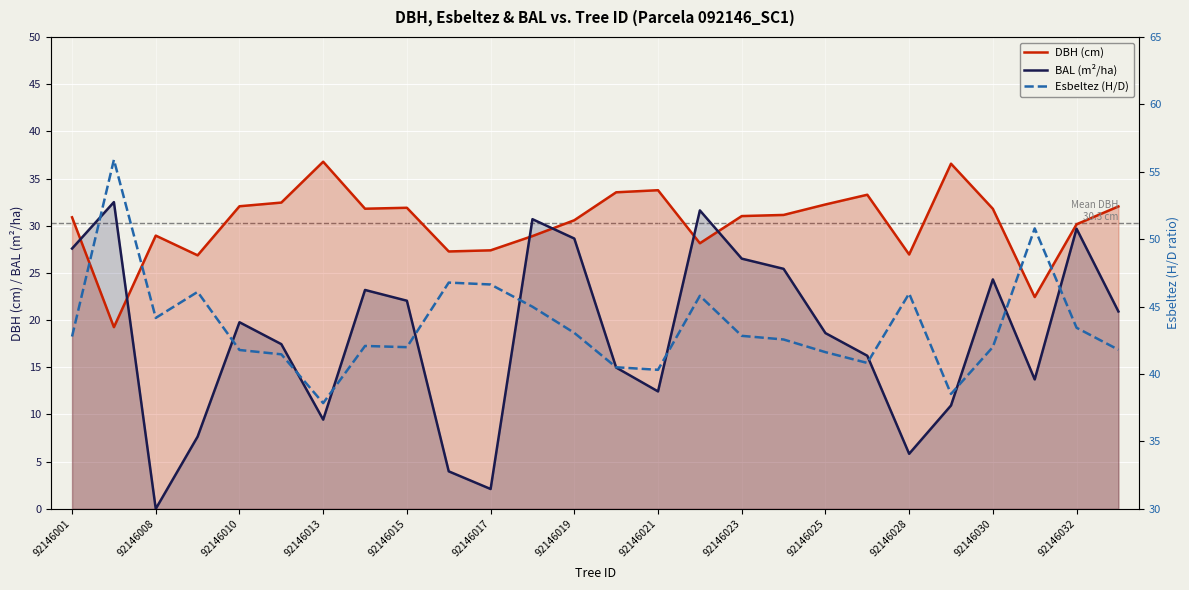

At which label does Esbeltez (H/D) first exceed 42?

92146001